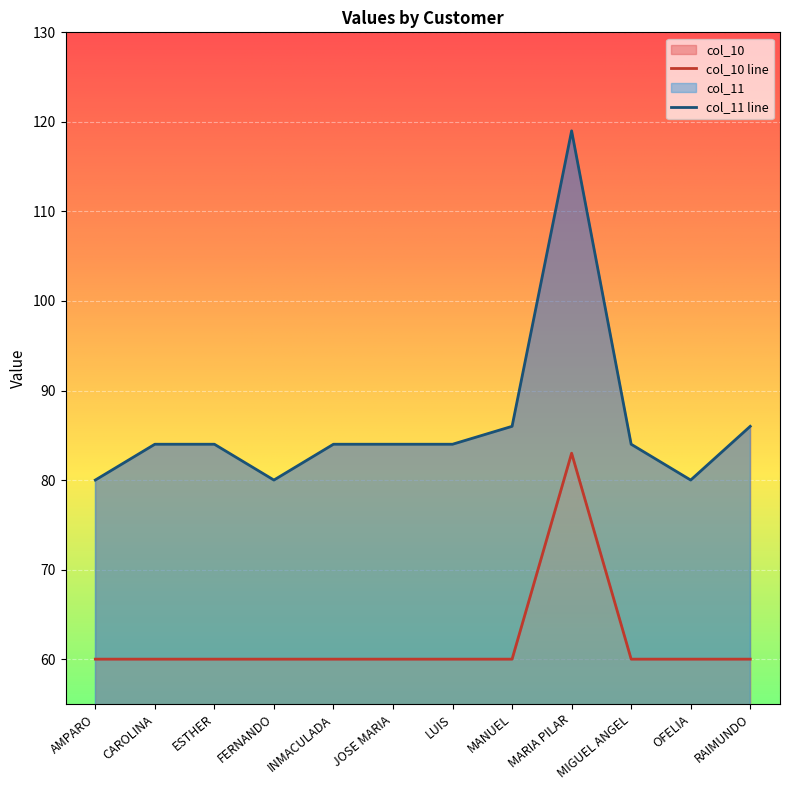

Is the value of col_10 line at AMPARO greater than the value of col_11 line at FERNANDO?

No